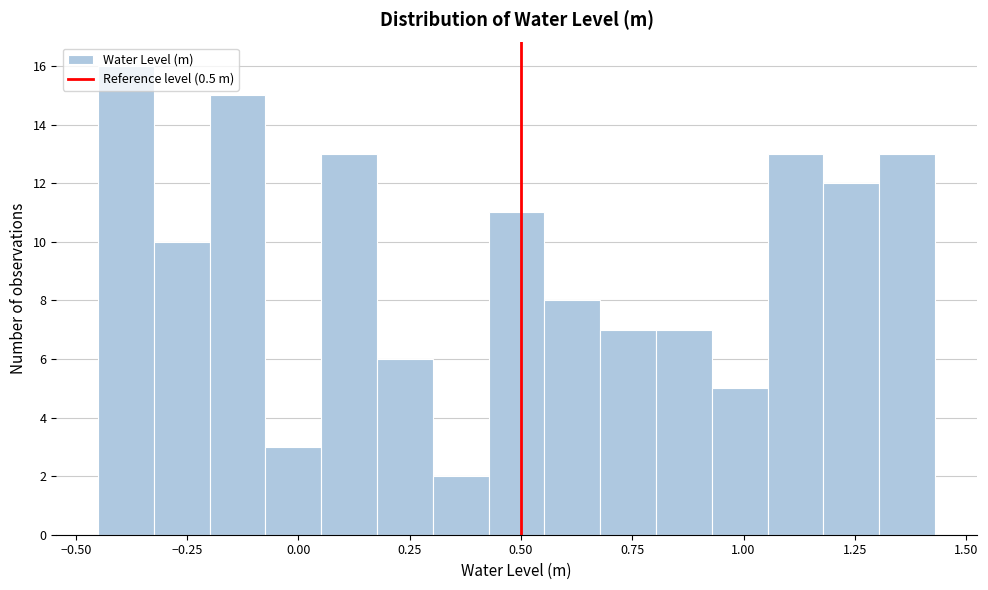

Around what value on the x-axis is the tallest bar? Give the approximate position of its centre, as read against the axis.

-0.40